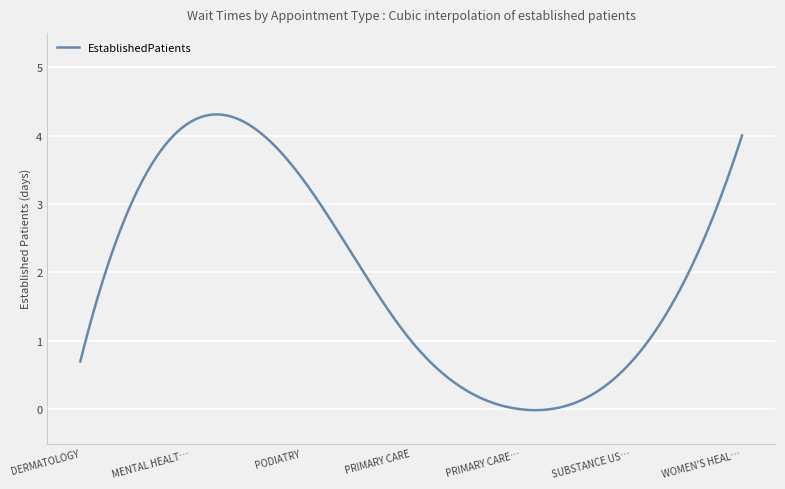

How many lines are shown in the chart?

1